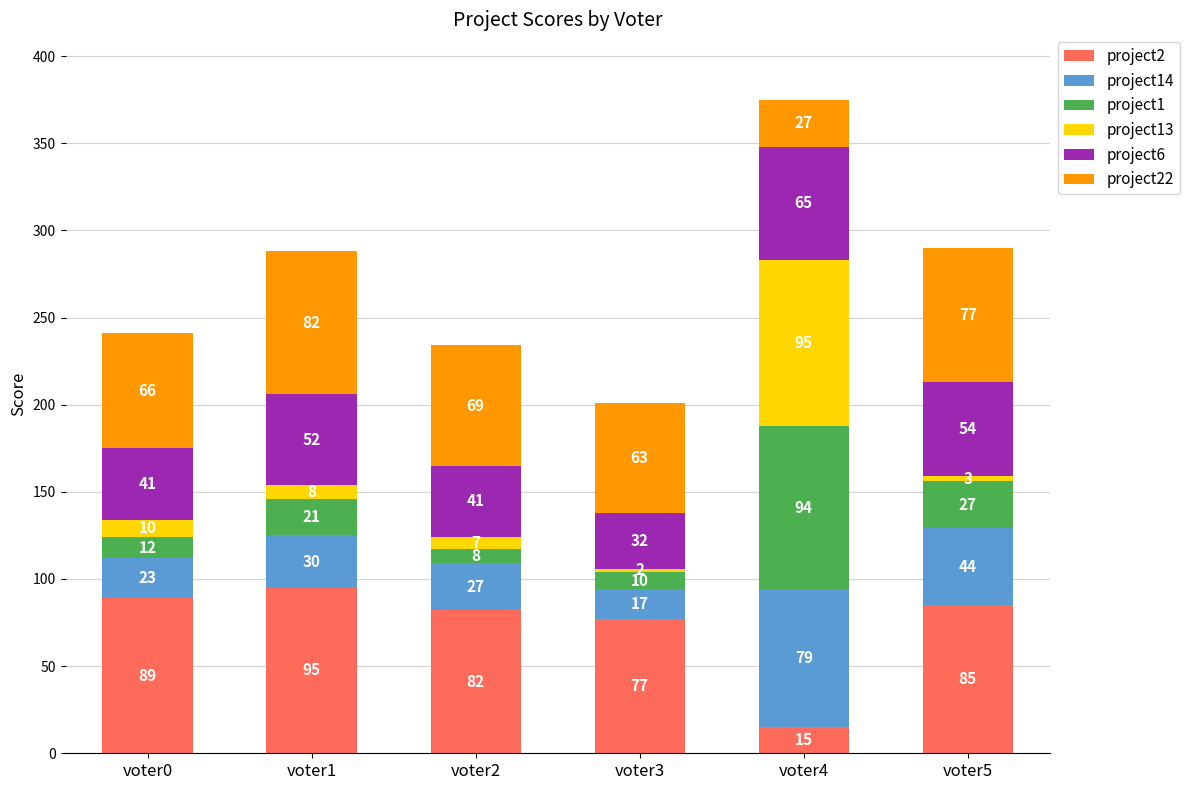

At which category is the sum across all series the highest?

voter4